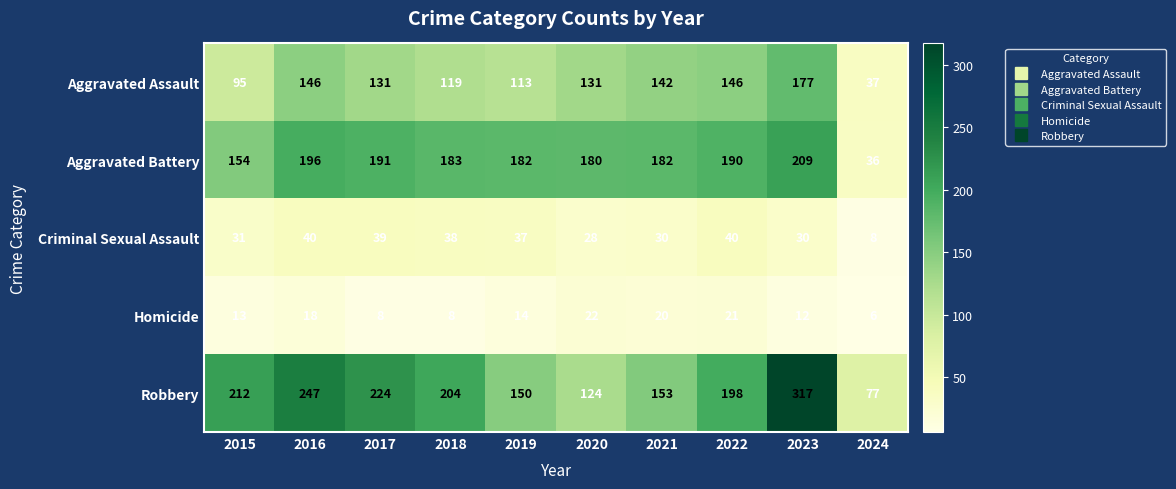

What is the spread (max minus min) of values at 2023?

305